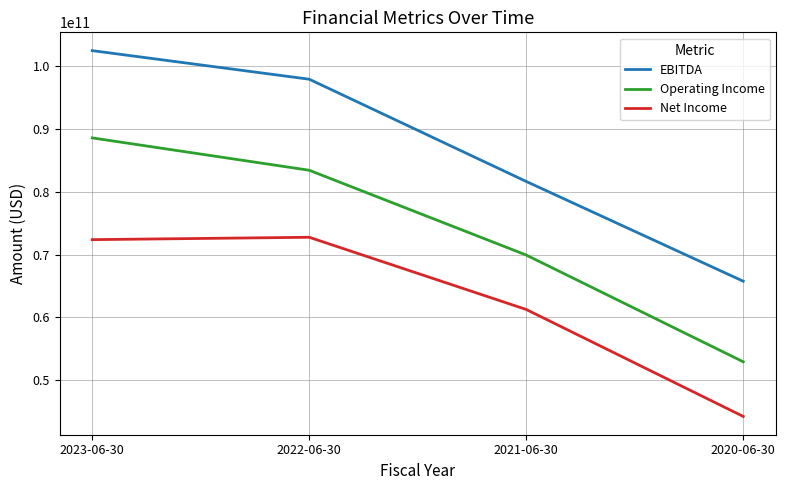

How many lines are shown in the chart?

3